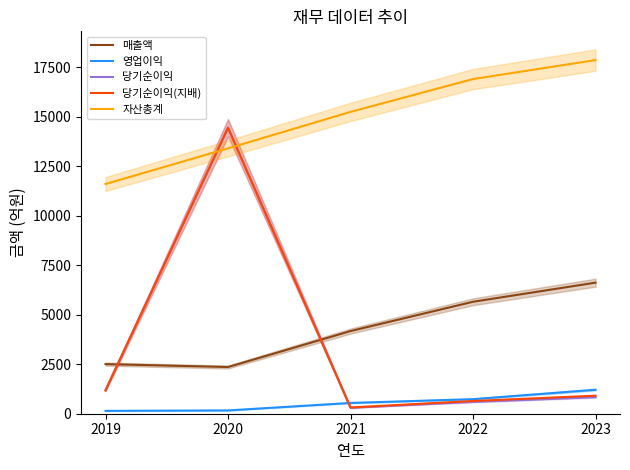

What is the difference between the maximum and minimum values in the 영업이익 series?

1066